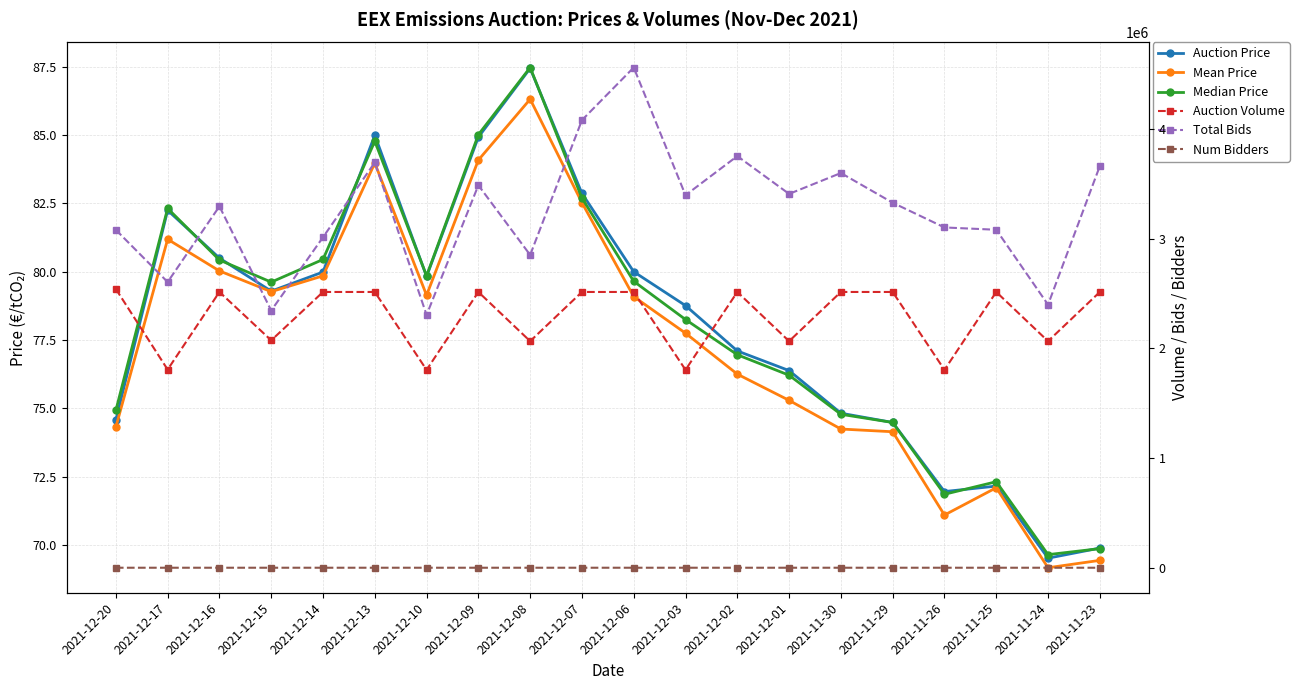

What is the lowest value of the Auction Volume series?

1805000.0